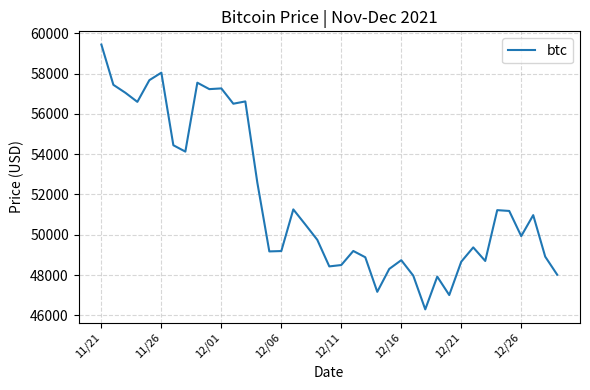

What is the difference between the maximum and minimum values?

13145